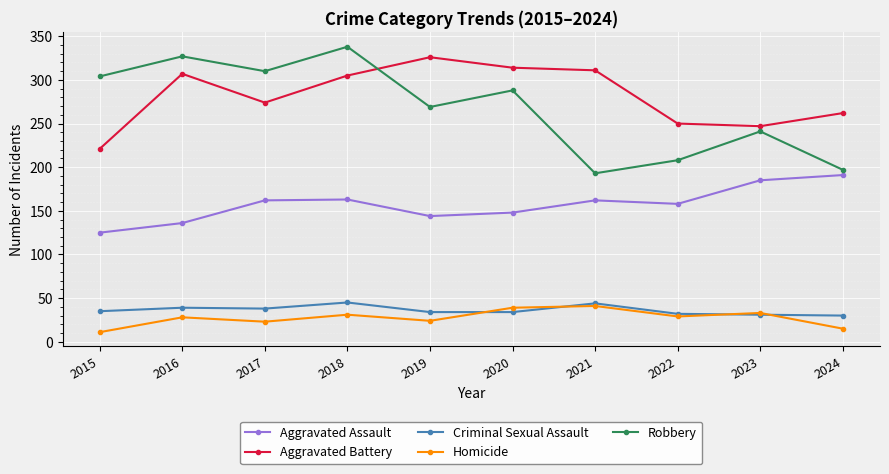

What is the difference between the highest and lowest values at 2016?

299